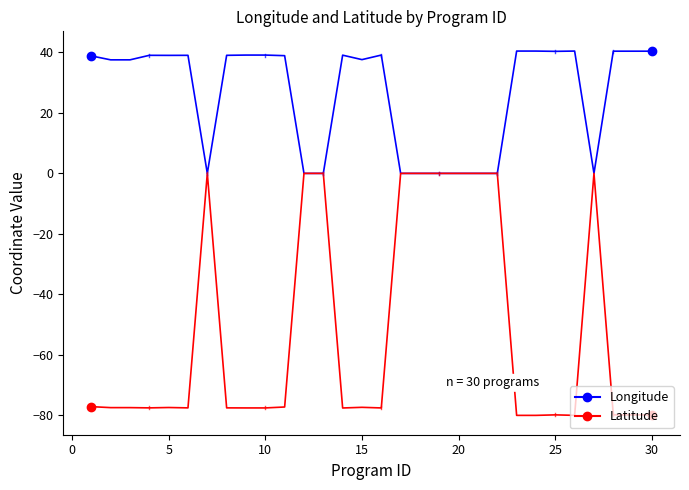

Rank the series by their average value, from lowest to highest.

Latitude, Longitude